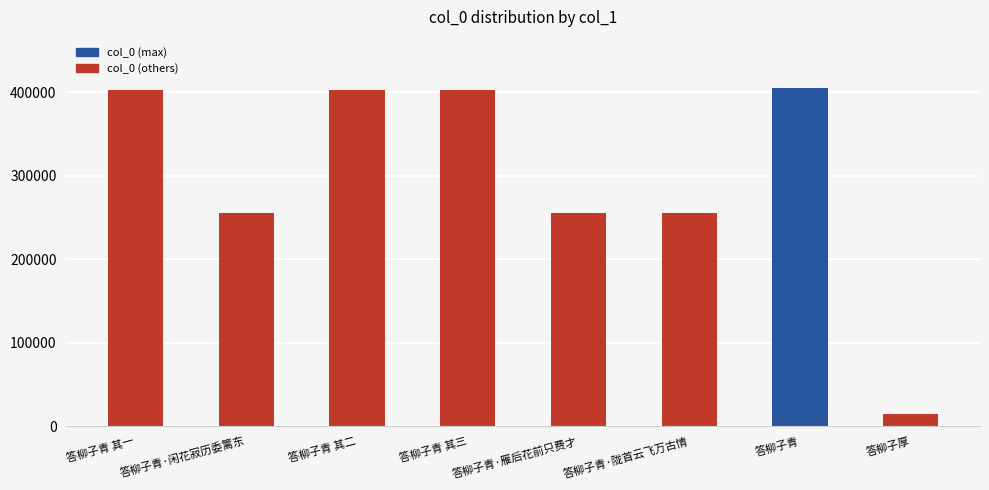

What is the smallest value displayed?

15225